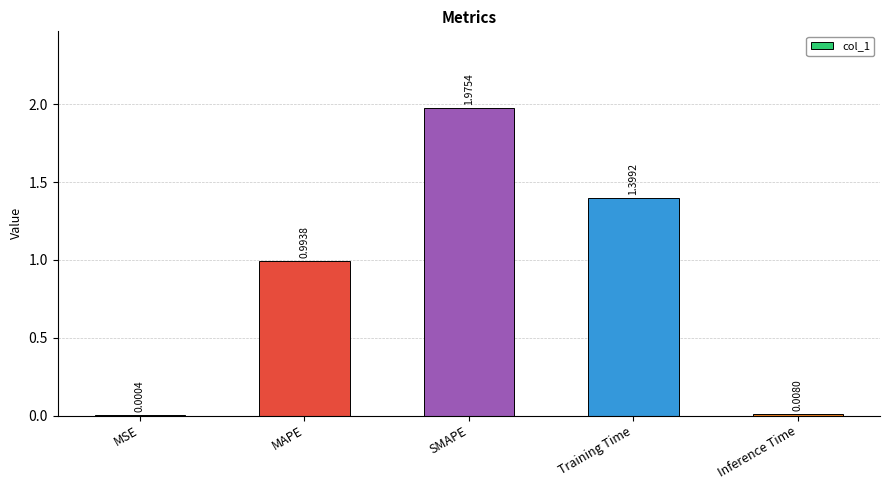

What is the sum of the values at MAPE and Training Time?

2.4